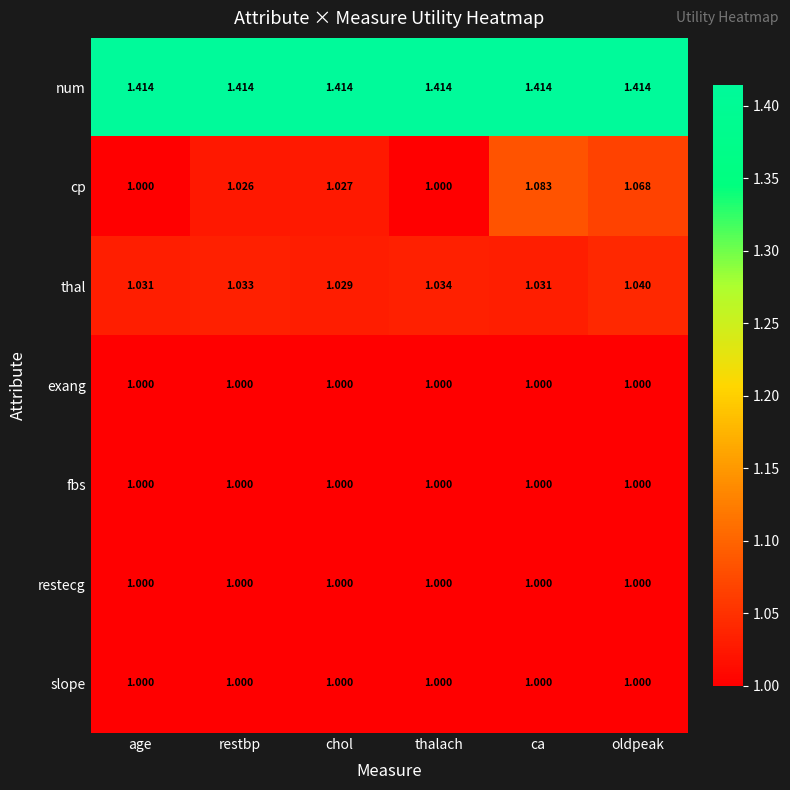

Between age and ca, which series saw the biggest shift?

cp